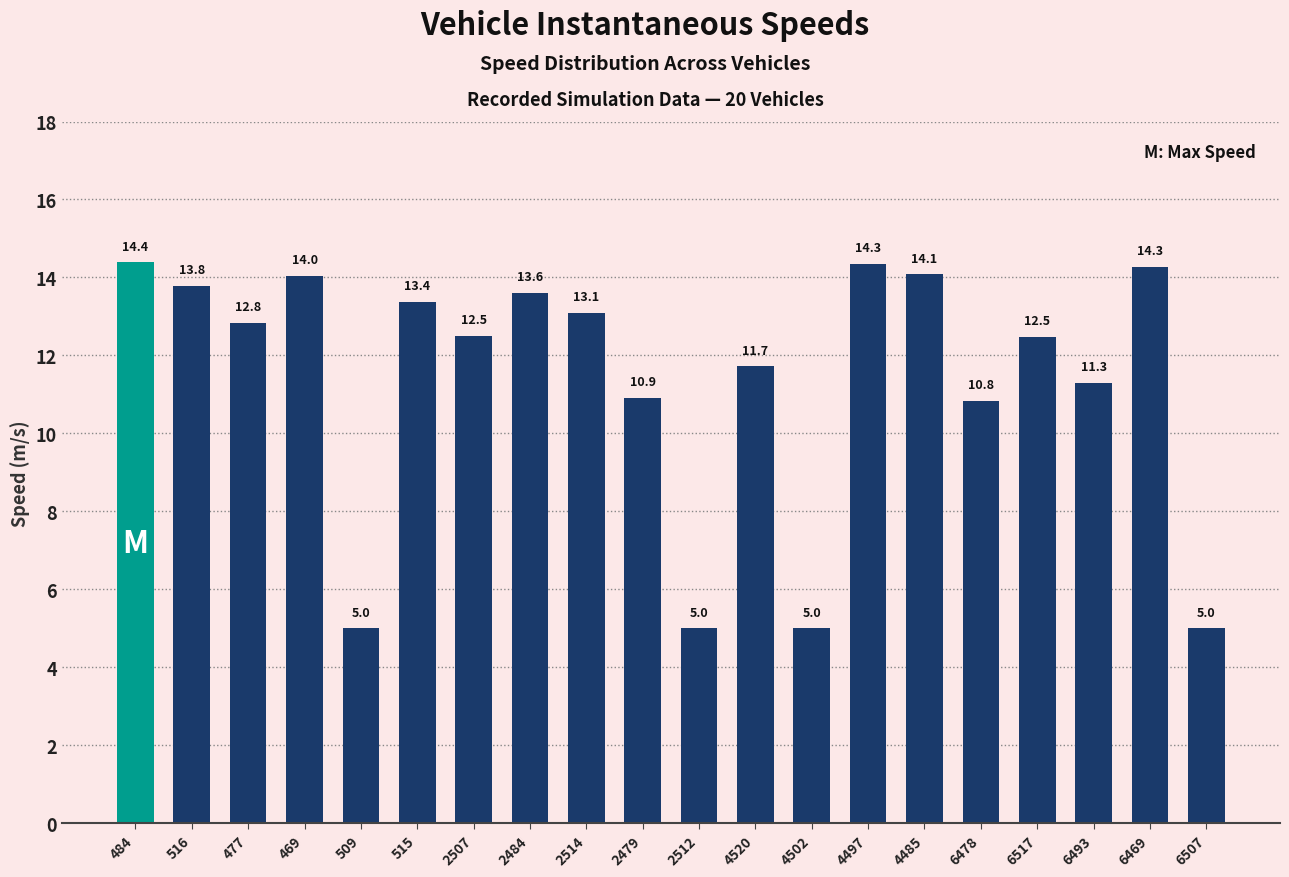

What is the change in value from 509 to 2479?

+5.9